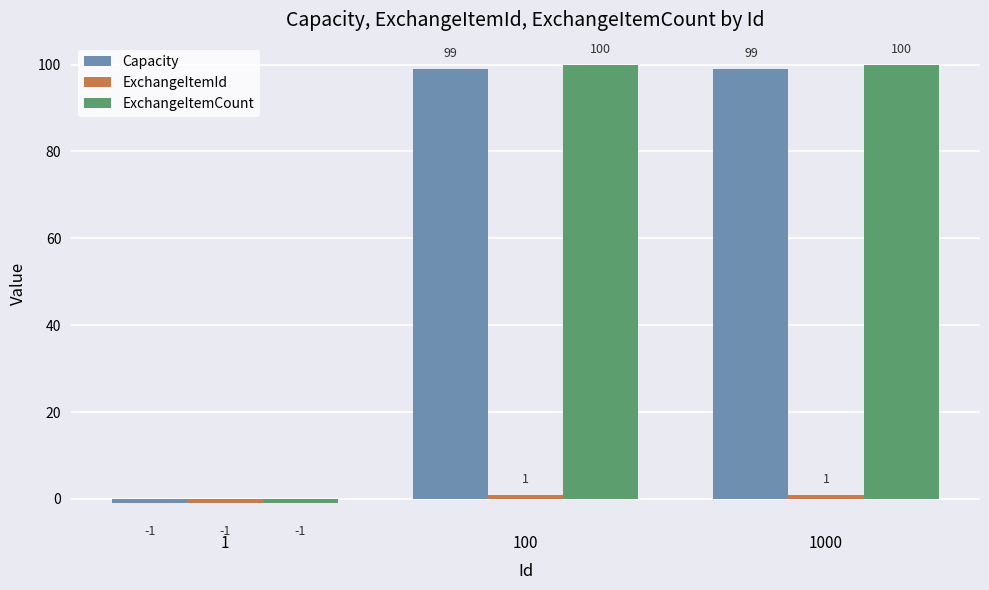

Which series changed the most between 1 and 100?

ExchangeItemCount